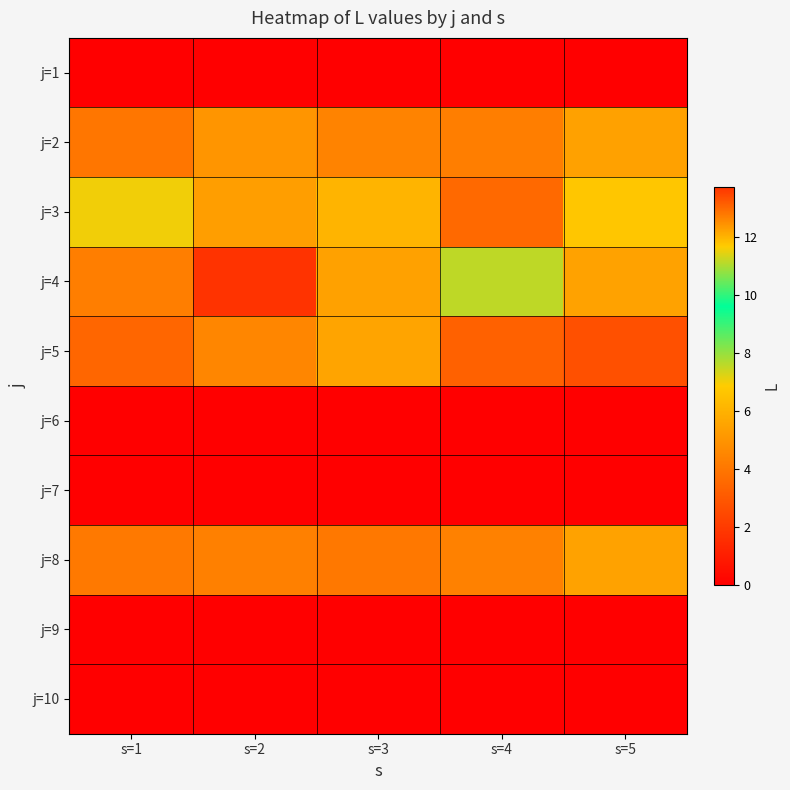

Rank the series by their maximum value, from lowest to highest.

j=1, j=6, j=7, j=9, j=10, j=2, j=8, j=5, j=3, j=4